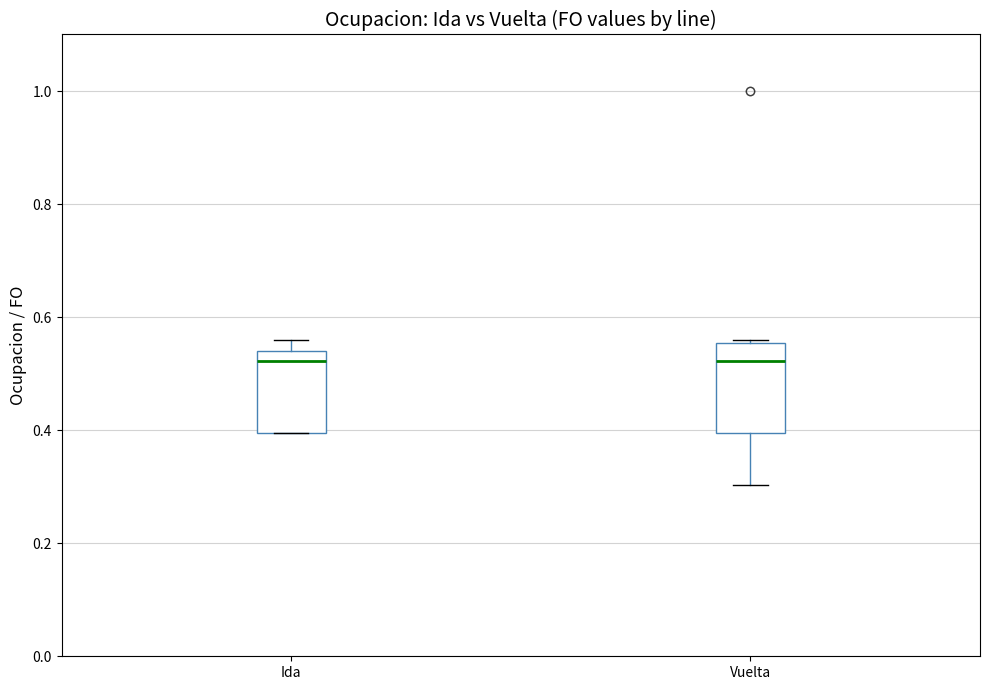

Reading left to right, read every box against the y-axis: the position of its median line, the range the box covers, and the ends of its whiskers. The values are not printed on the chart, so give them approximately, as read against the axis.

Ida: median 0.52, box 0.40 to 0.54, whiskers 0.40 to 0.56
Vuelta: median 0.52, box 0.40 to 0.56, whiskers 0.30 to 0.56